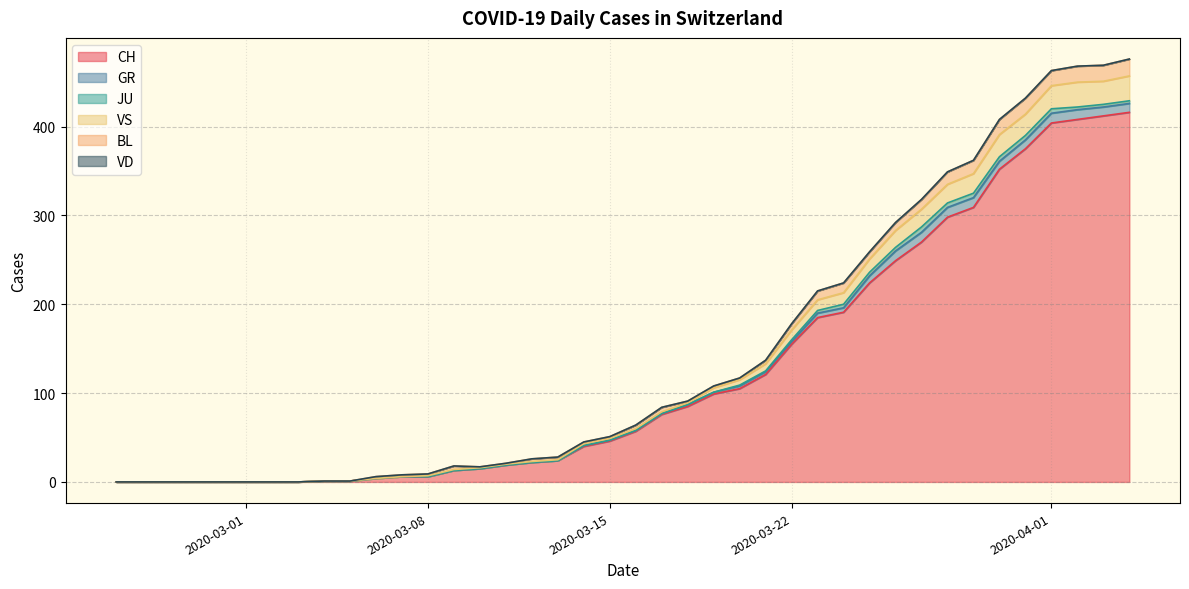

True or false: JU has a value of 2 at 2020-03-23.

False